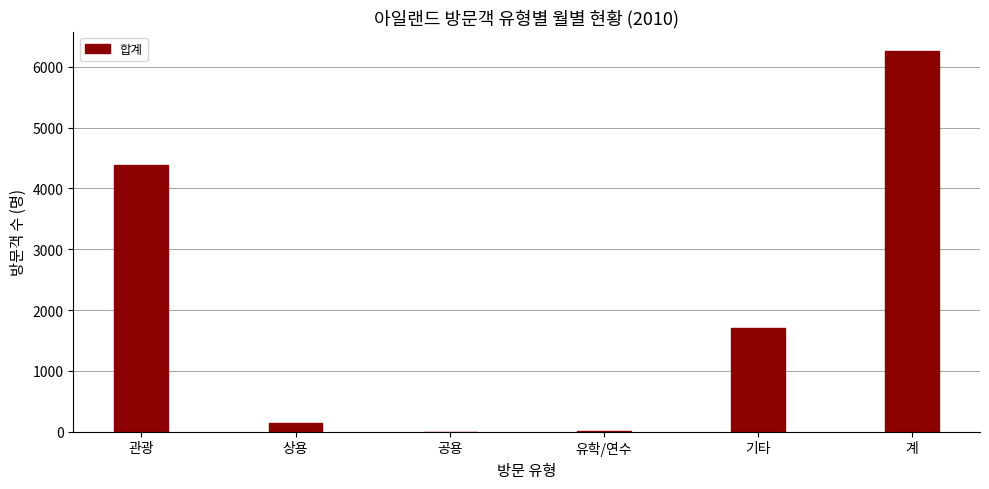

What is the maximum value shown in the chart?

6257